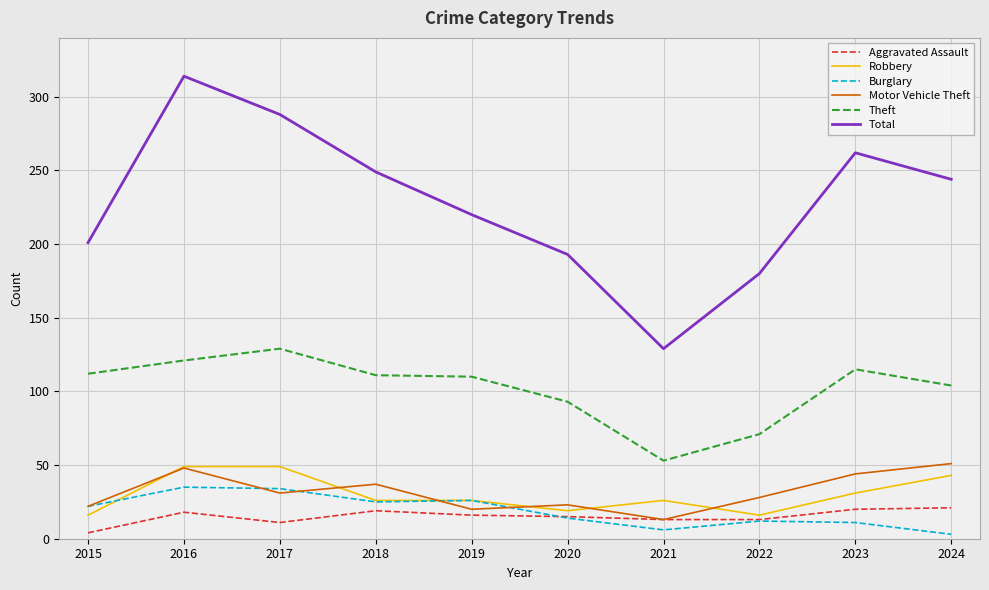

Between 2020 and 2023, which series saw the biggest shift?

Total